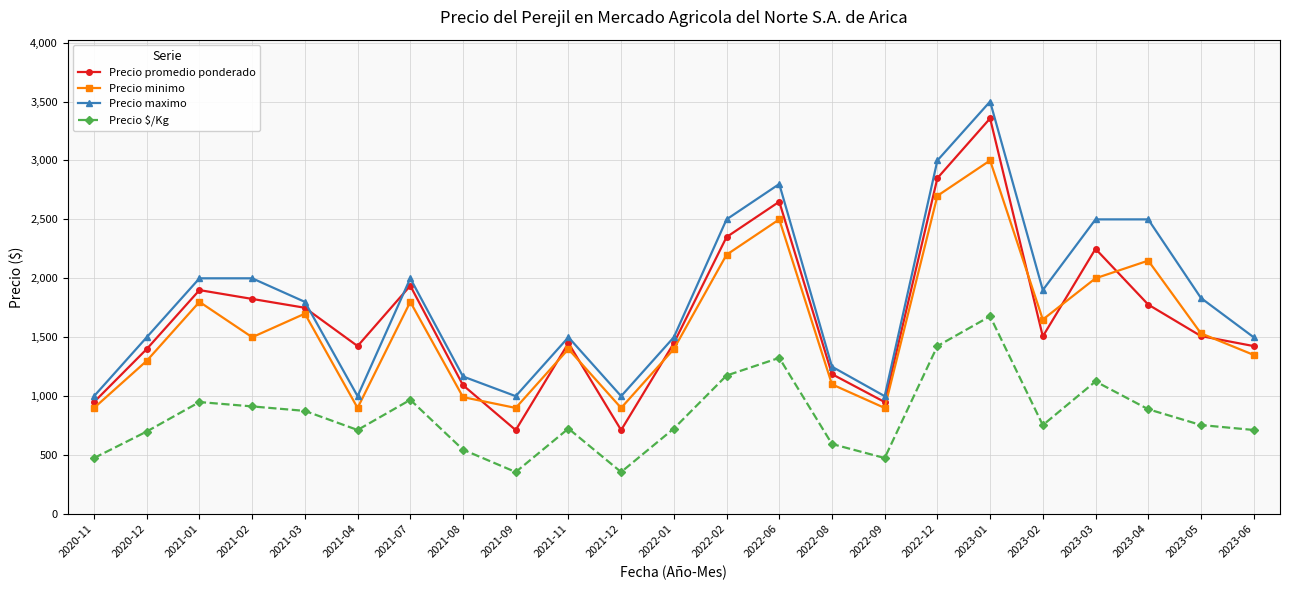

What is the label of the 18th point from the right?

2021-04